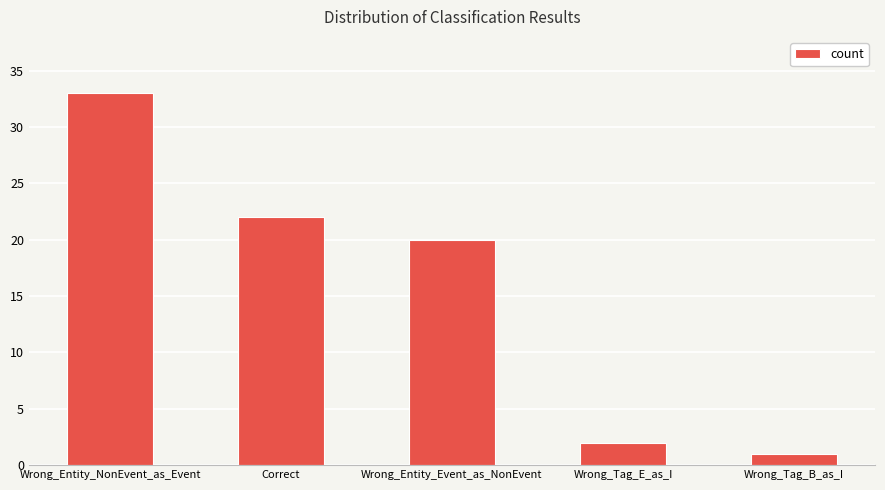

What position from the left is Correct?

2